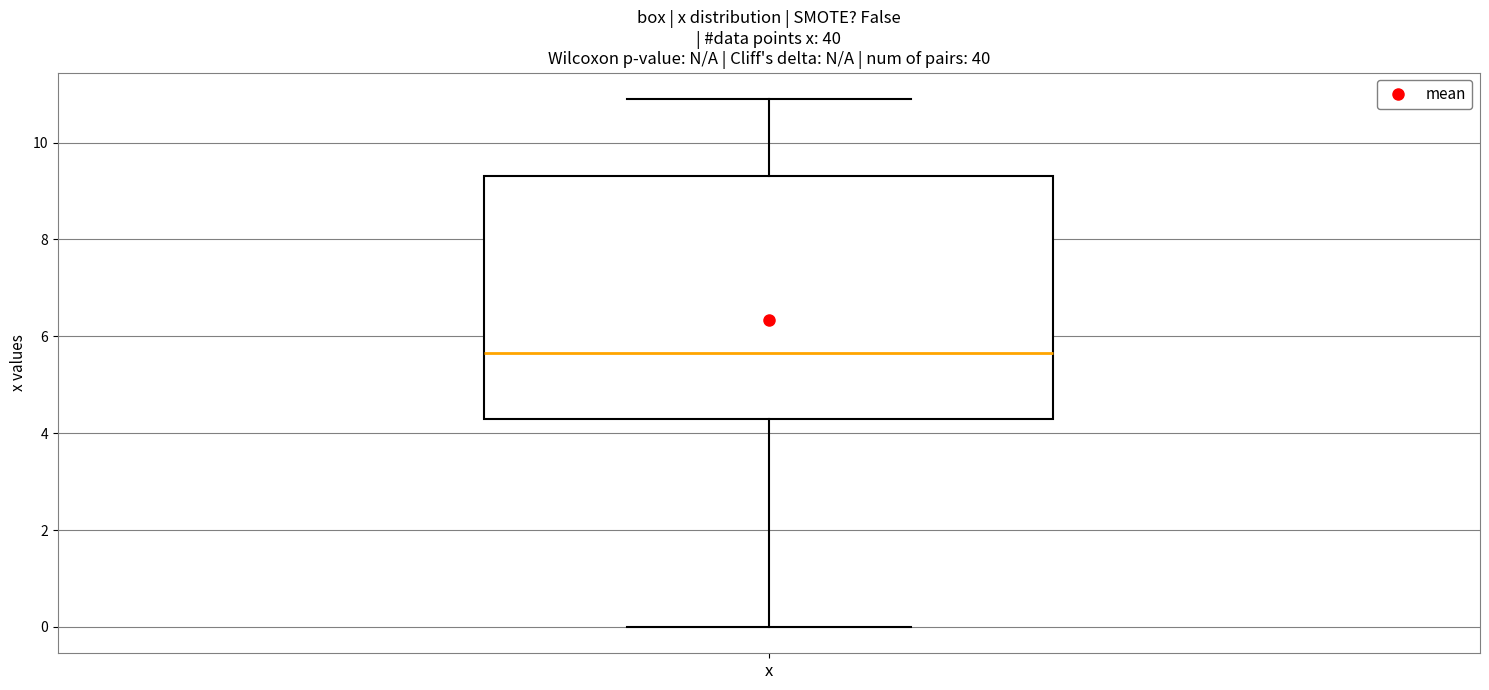

Read this box plot against the y-axis: the position of the median line, the range covered by the box, and the ends of both whiskers. The values are not printed on the chart, so give them approximately, as read against the axis.

median 5.6, box 4.4 to 9.4, whiskers 0.0 to 11.0